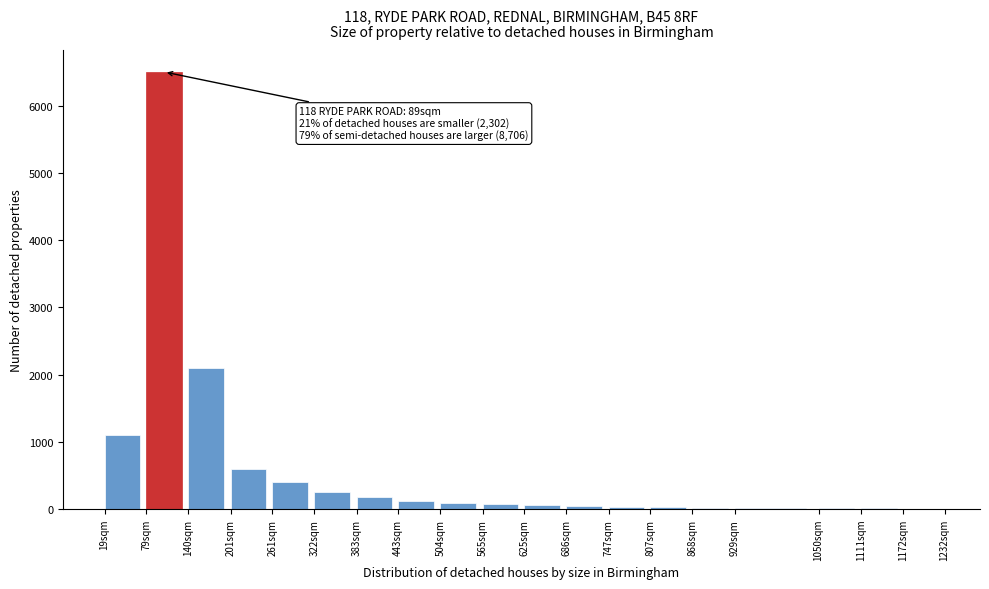

Is it true that the value at 79sqm is 2551?

False